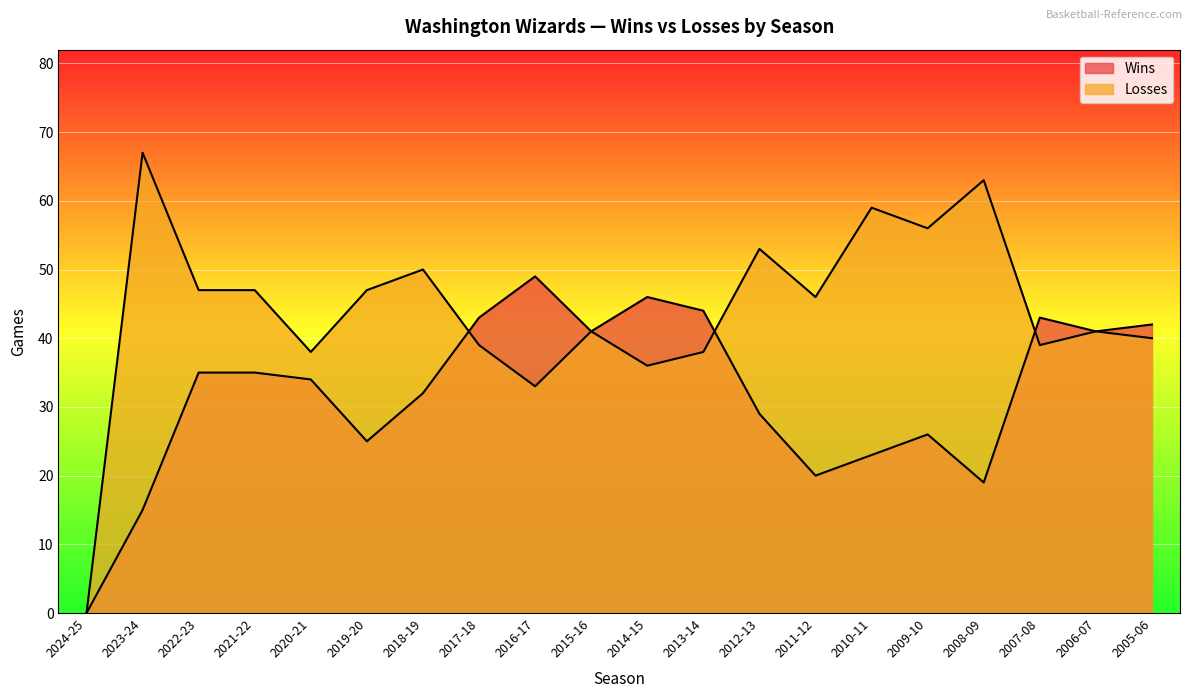

Which series has the widest spread of values?

Losses